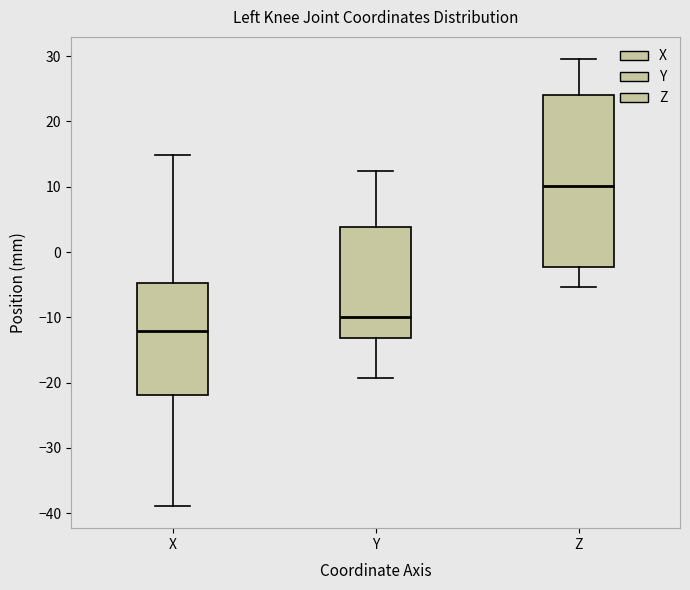

Where is the upper edge of the box for Y on the y-axis? The values are not printed on the chart, so give them approximately, as read against the axis.

4